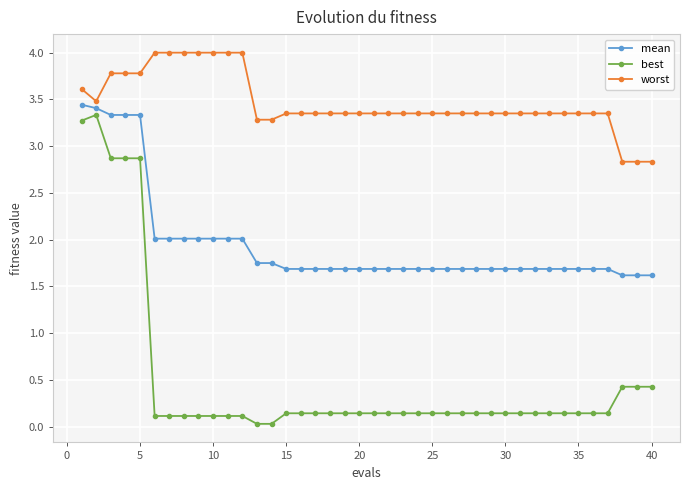

True or false: worst and best cross at least once.

False